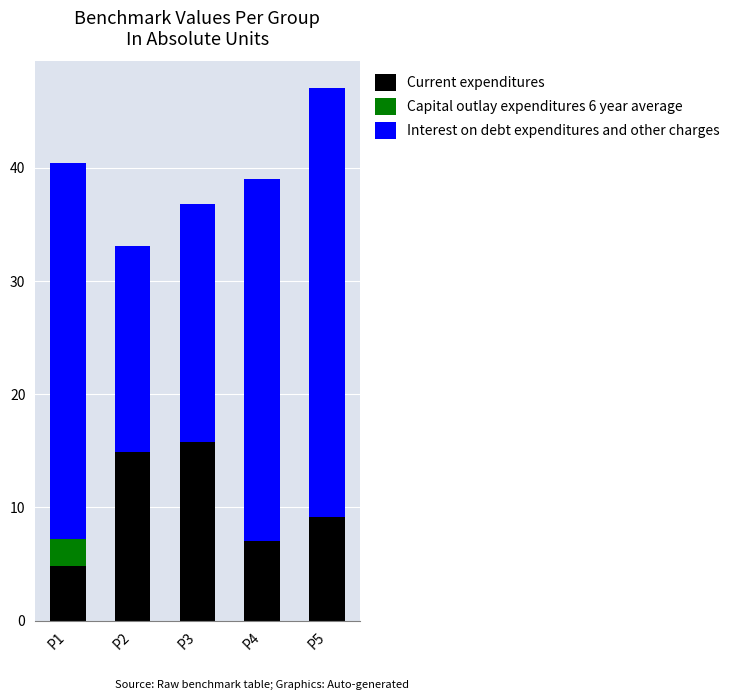

What is the total value across all series at P2?

33.1